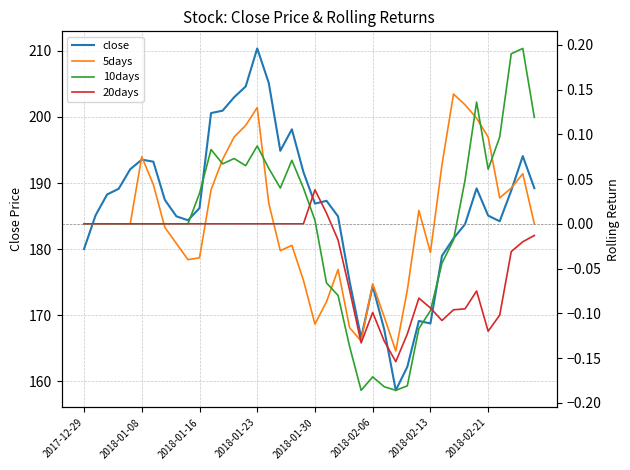

What is the approximate value of close at 33?

183.8